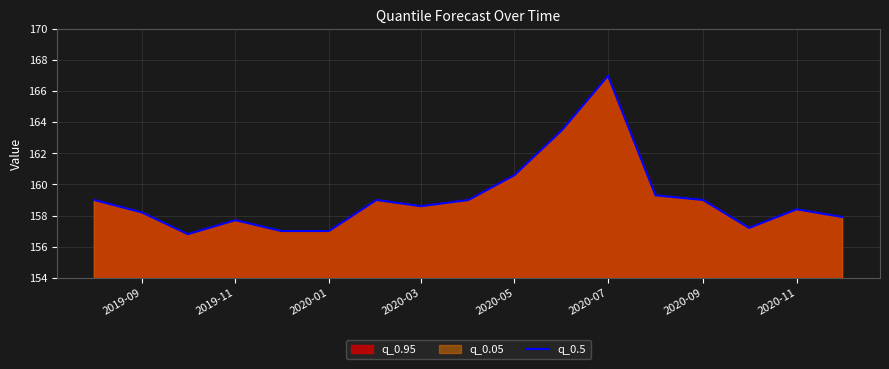

At which label is the value closest to 161?

2020-05